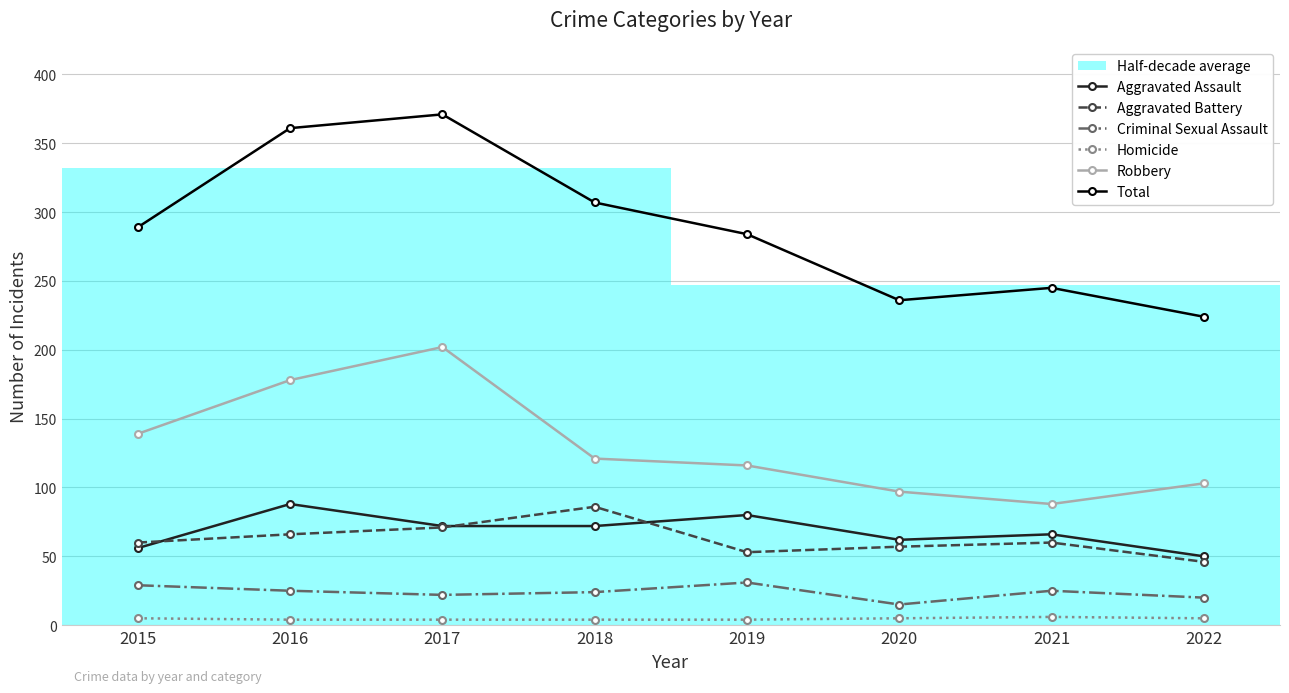

What is the difference between the second highest and second lowest values in the Homicide series?

1